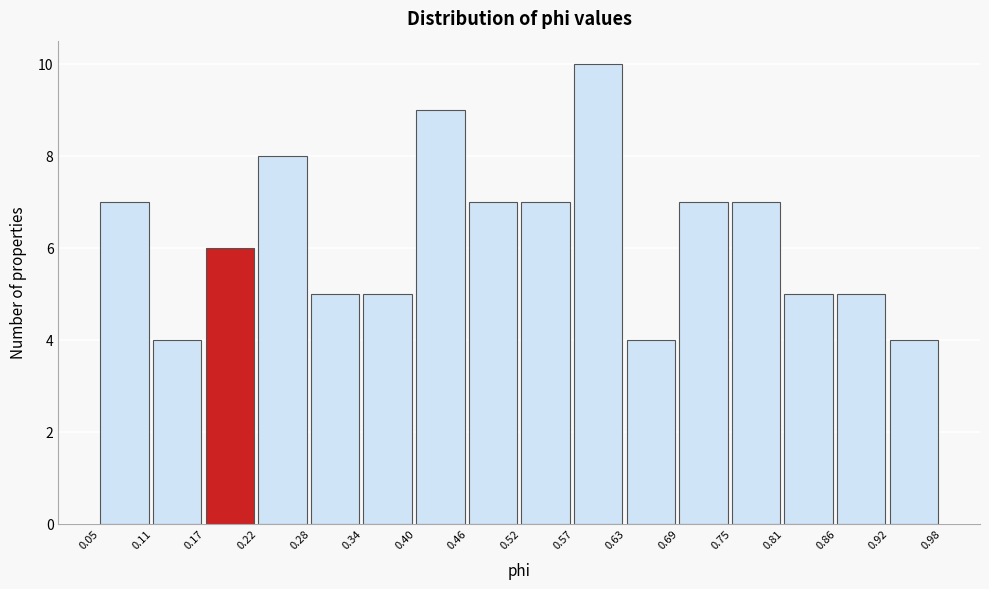

Over which range of the x-axis is the bar tallest?

0.57 to 0.63